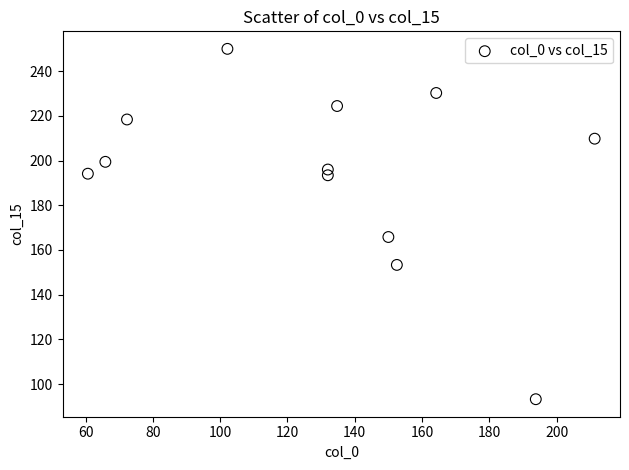

What Y value in the scatter plot is closest to 171?

165.8